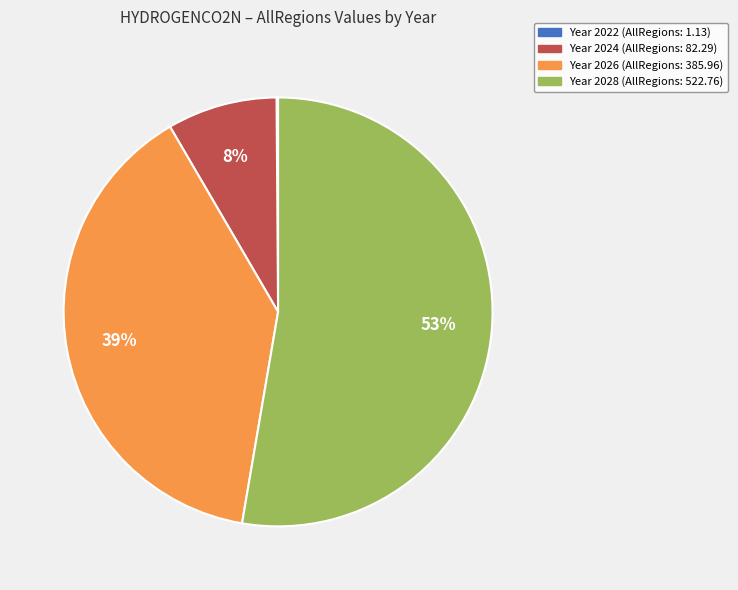

Does any single category account for the majority?

Yes